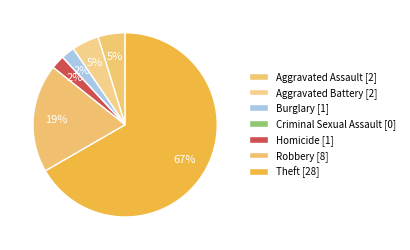

Which category accounts for the majority?

Theft